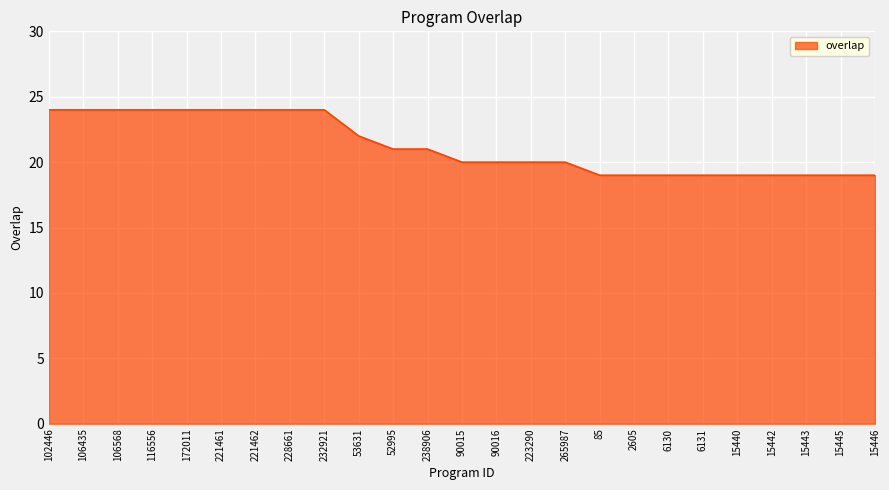

How many lines are shown in the chart?

1